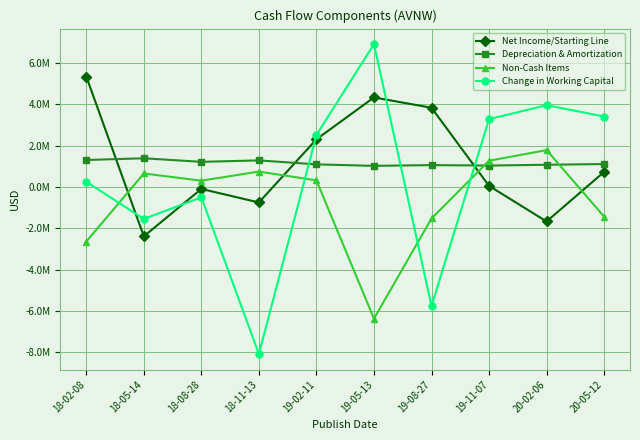

Is it true that Change in Working Capital equals 3285000 at 19-11-07?

True